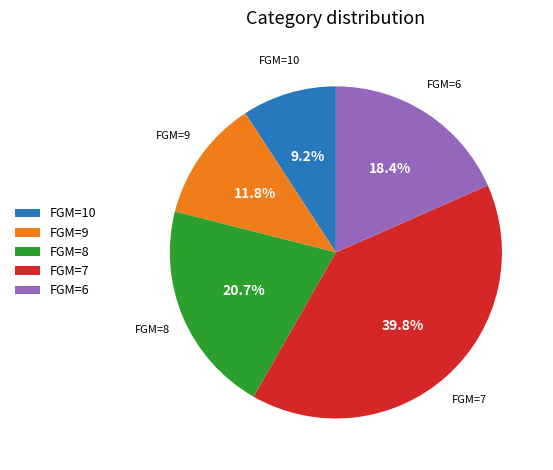

What portion of the pie excludes FGM=10?

90.8%